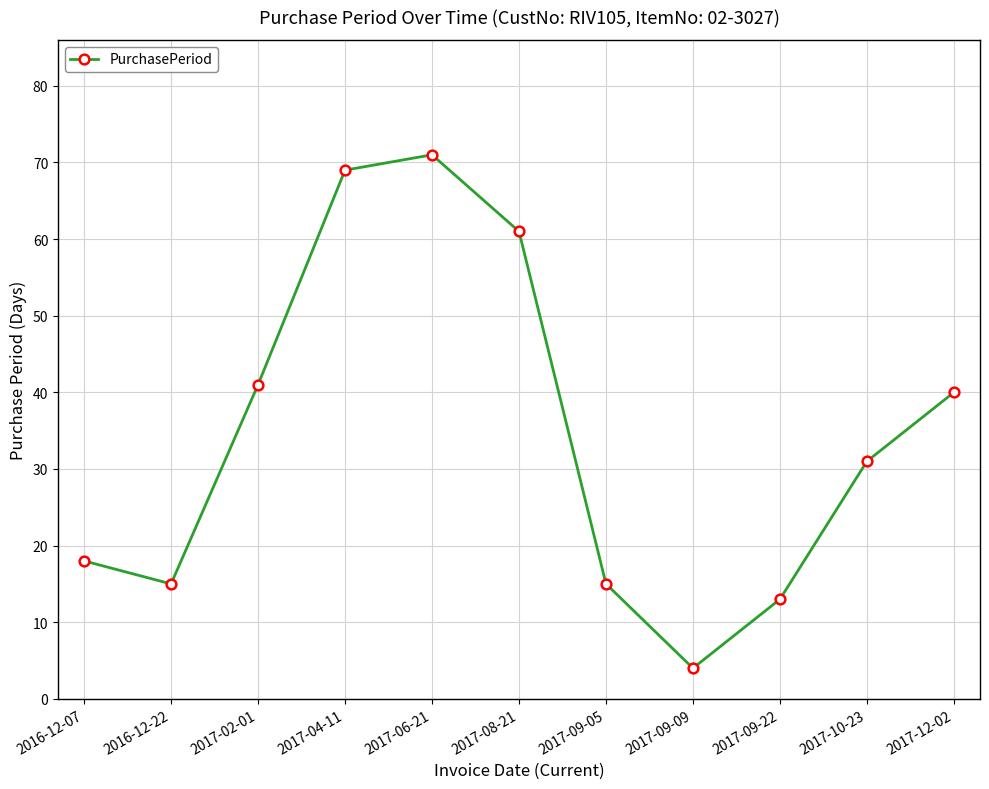

The value at 2017-12-02 is 28. True or false?

False